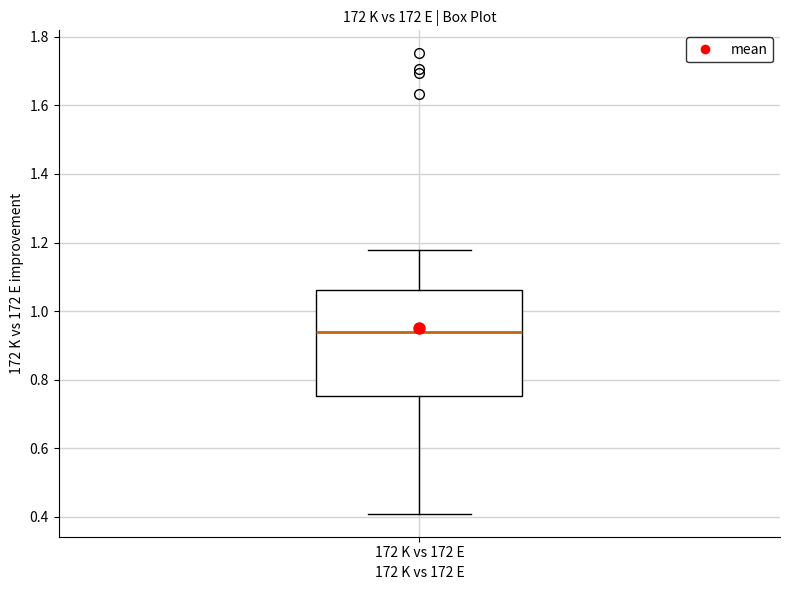

Read this box plot against the y-axis: the position of the median line, the range covered by the box, and the ends of both whiskers. The values are not printed on the chart, so give them approximately, as read against the axis.

median 0.94, box 0.76 to 1.06, whiskers 0.40 to 1.18